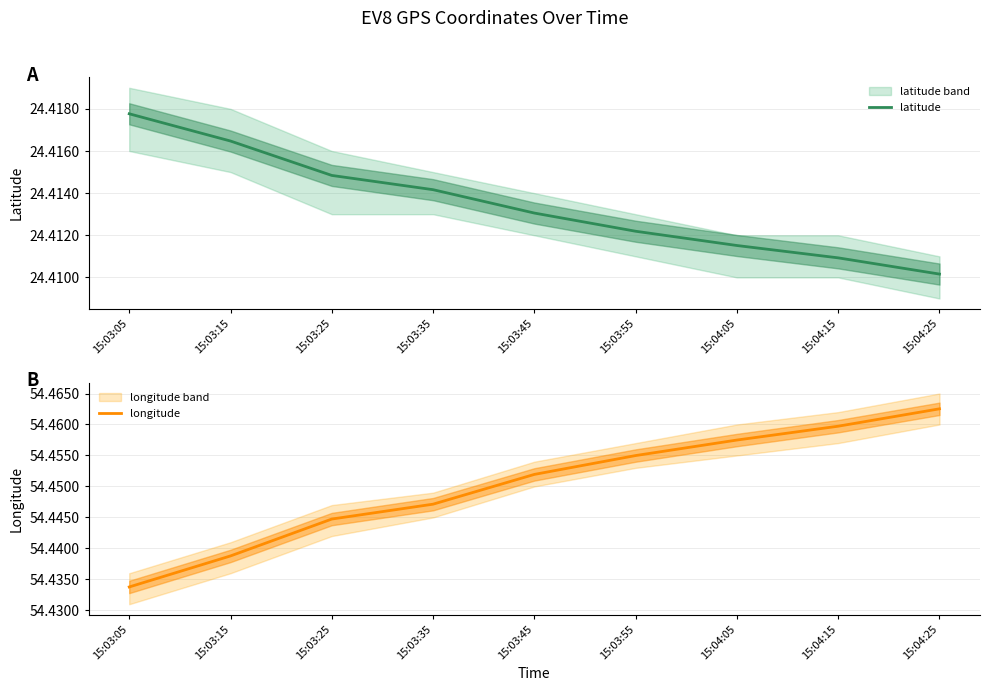

True or false: longitude has more than 0 points higher than both neighbors.

False